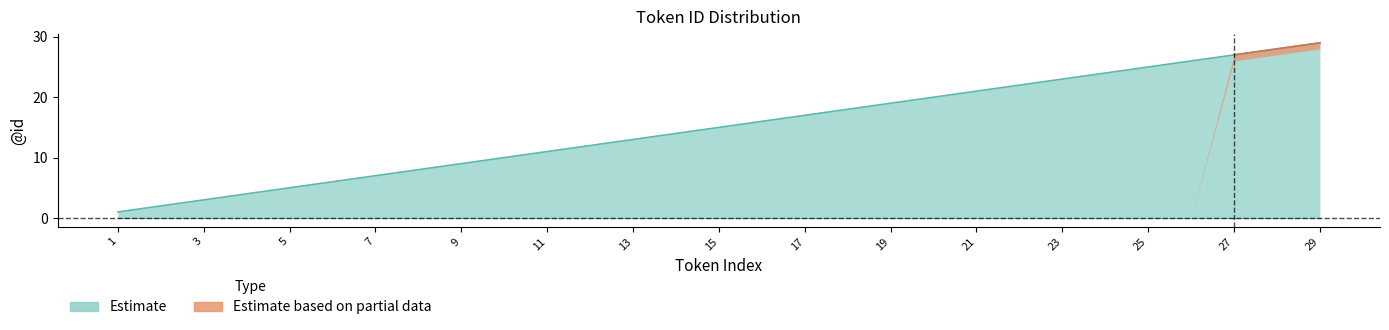

Is it true that the value at 27 is 27?

True